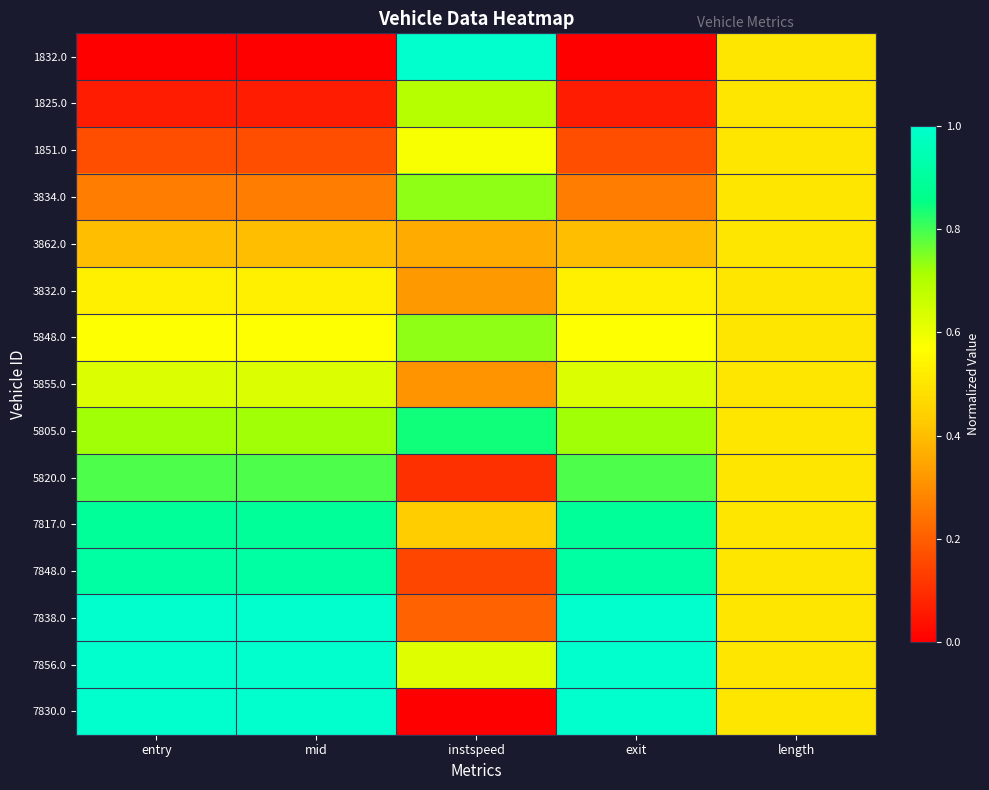

What is the total value across all series at entry?

8.9